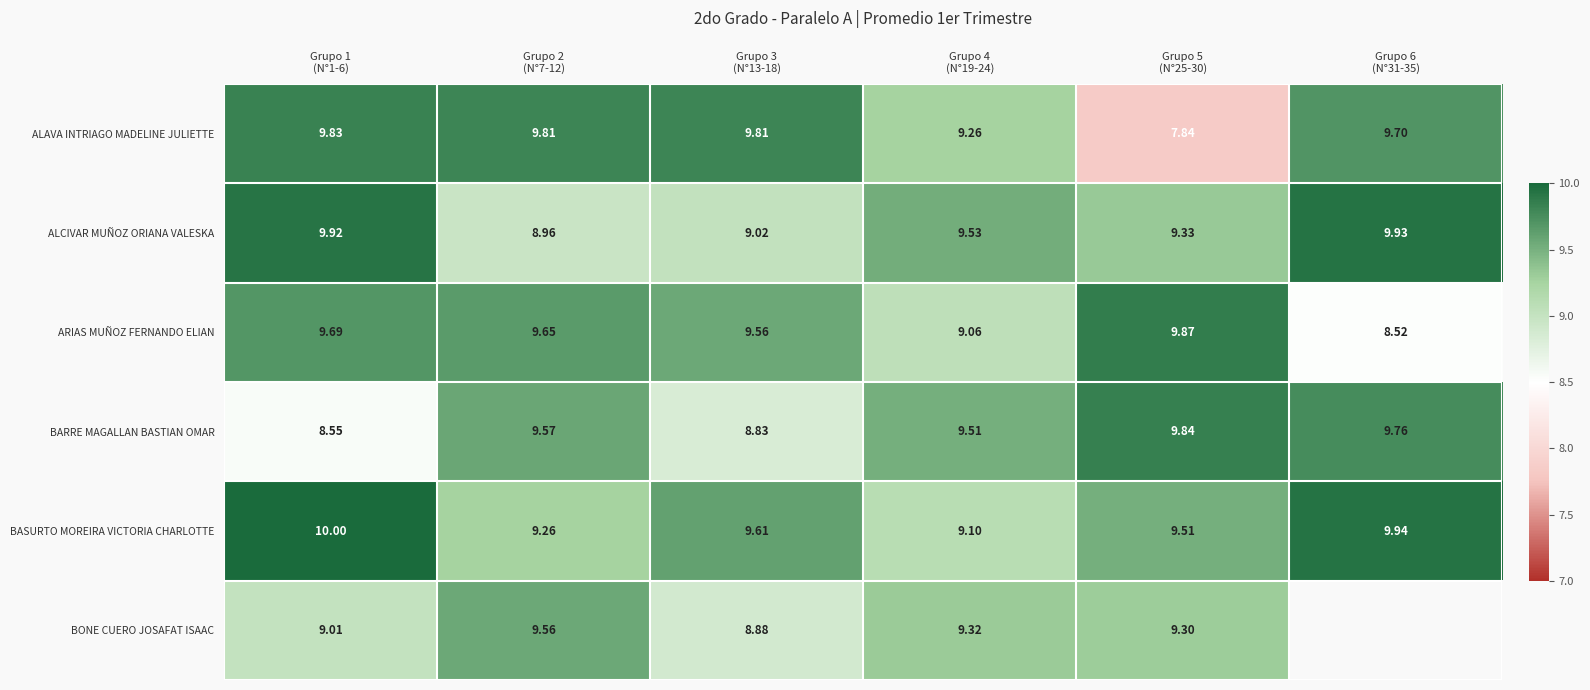

Which category has the lowest value in the ARIAS MUÑOZ FERNANDO ELIAN series?

Grupo 6 (N°31-35)